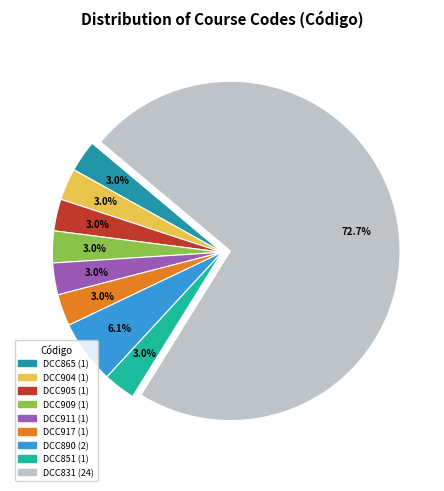

Is there any slice that represents more than half of the pie?

Yes